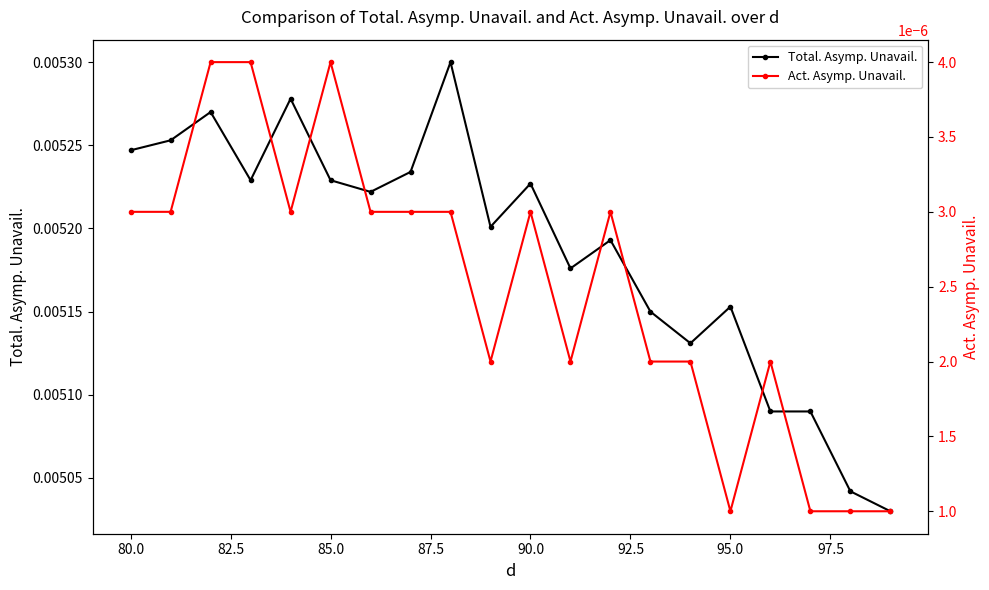

True or false: Total. Asymp. Unavail. has more than 0 points higher than both neighbors.

True